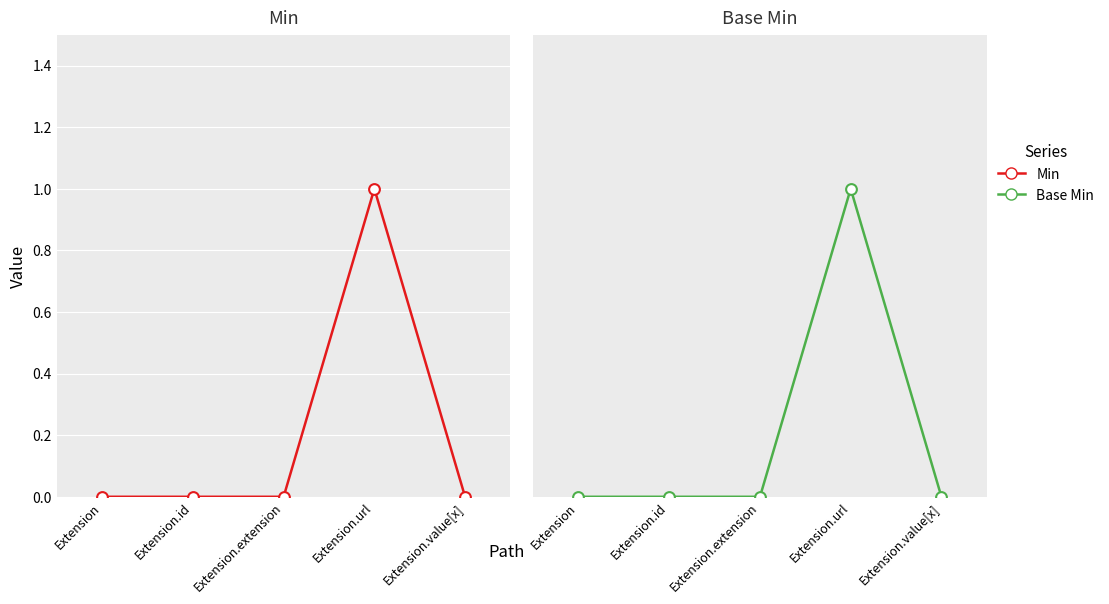

Which series has the largest total across all categories?

Min